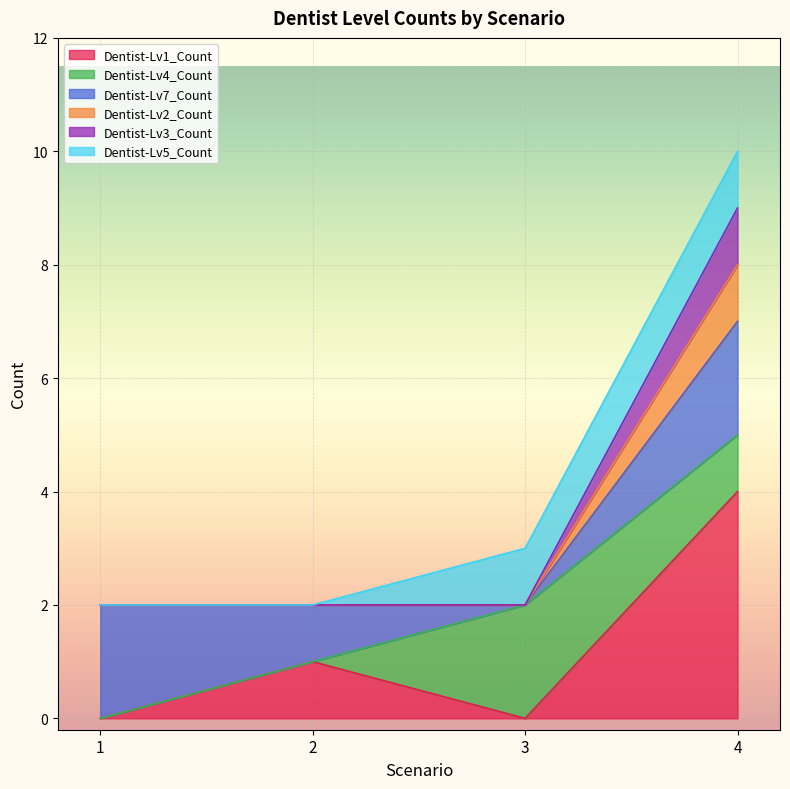

Does the chart display data point markers on the line(s)?

No